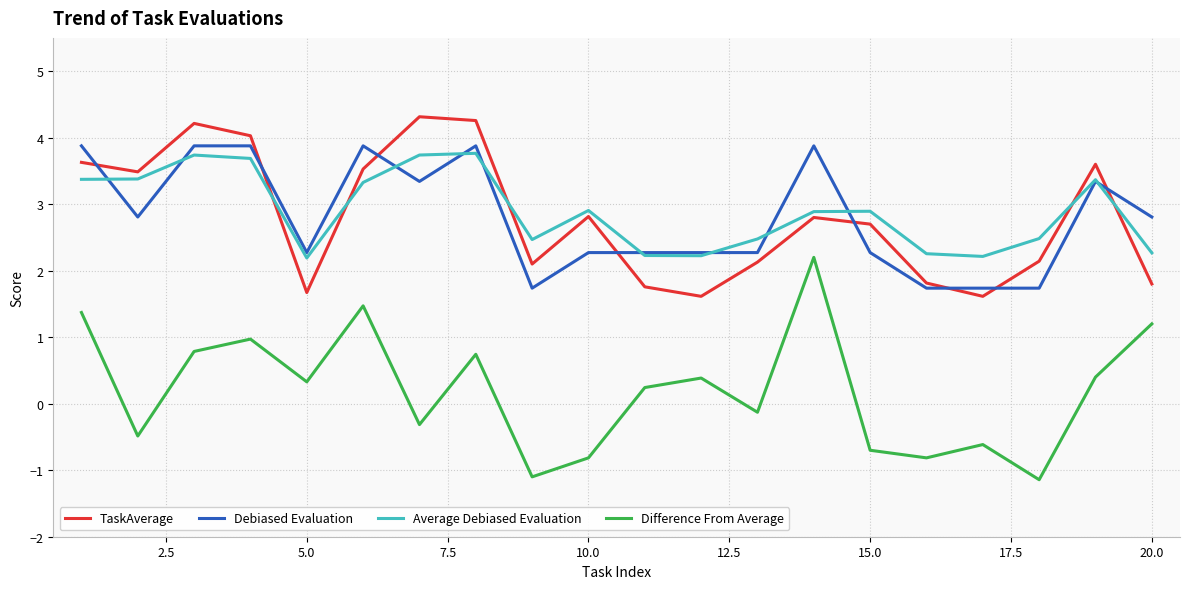

Which series has the widest spread of values?

Difference From Average